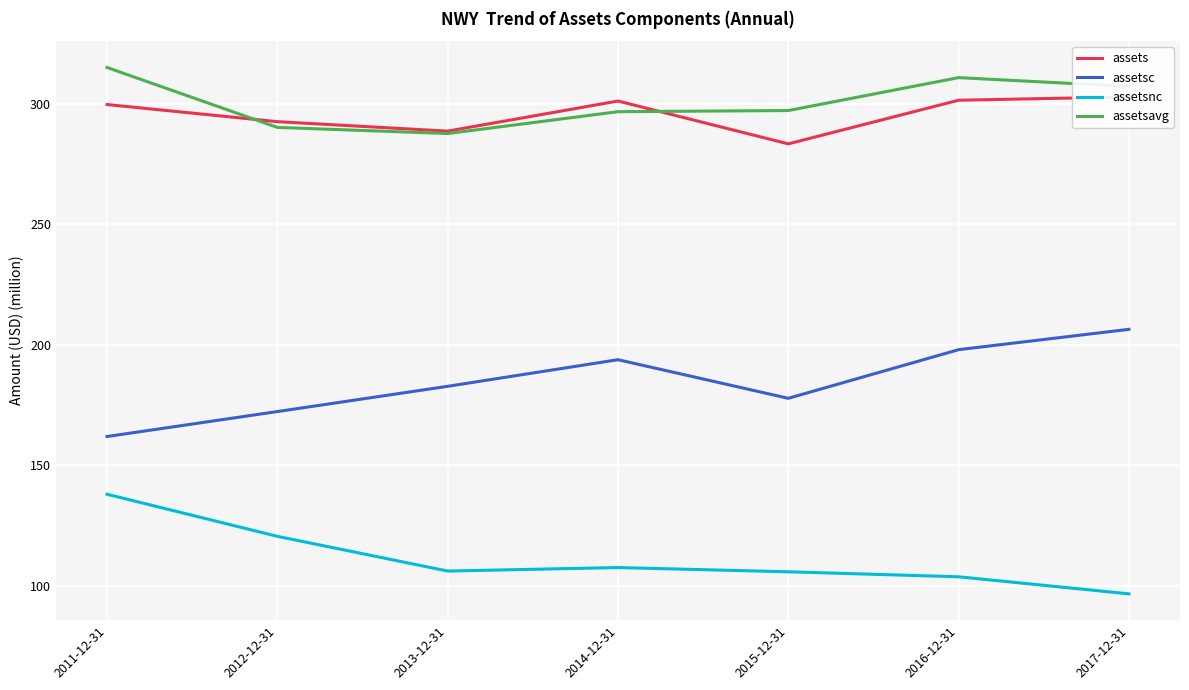

Between 2015-12-31 and 2017-12-31, which is larger?

2017-12-31